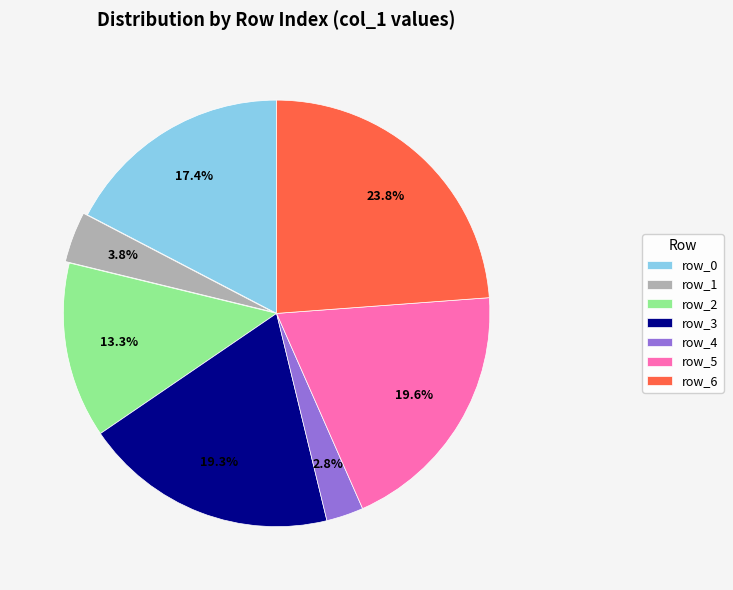

To the nearest percent, what is the combined percentage of row_5 and row_1?

23%